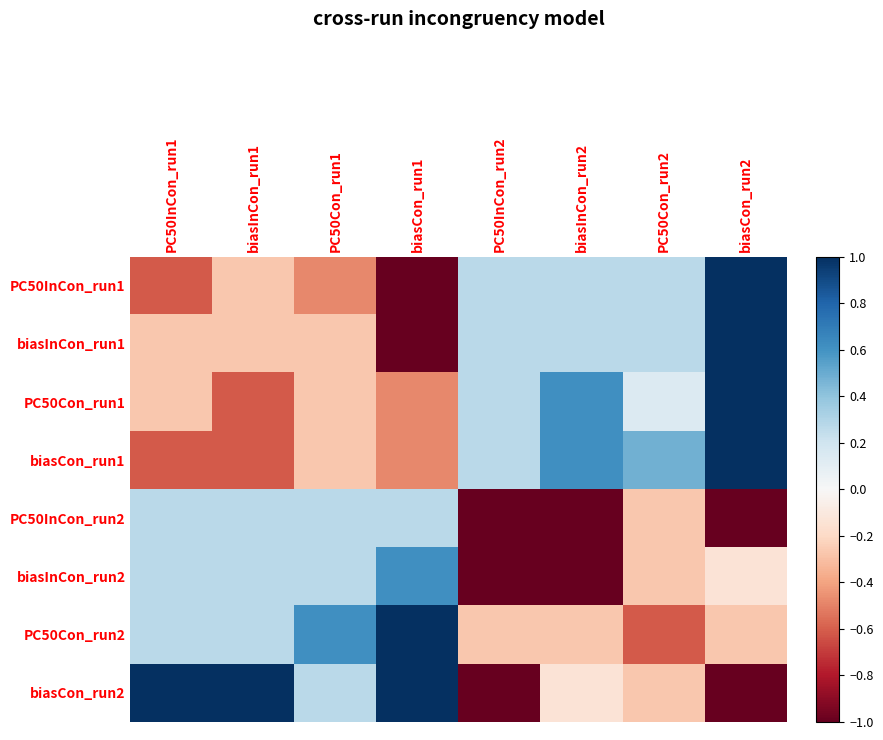

Reading left to right, transcribe all the data shown in this chart.

PC50InCon_run1: PC50InCon_run1=-0.6	biasInCon_run1=-0.3	PC50Con_run1=-0.5	biasCon_run1=-1.0	PC50InCon_run2=0.3	biasInCon_run2=0.3	PC50Con_run2=0.3	biasCon_run2=1.0
biasInCon_run1: PC50InCon_run1=-0.3	biasInCon_run1=-0.3	PC50Con_run1=-0.3	biasCon_run1=-1.0	PC50InCon_run2=0.3	biasInCon_run2=0.3	PC50Con_run2=0.3	biasCon_run2=1.0
PC50Con_run1: PC50InCon_run1=-0.3	biasInCon_run1=-0.6	PC50Con_run1=-0.3	biasCon_run1=-0.5	PC50InCon_run2=0.3	biasInCon_run2=0.6	PC50Con_run2=0.1	biasCon_run2=1.0
biasCon_run1: PC50InCon_run1=-0.6	biasInCon_run1=-0.6	PC50Con_run1=-0.3	biasCon_run1=-0.5	PC50InCon_run2=0.3	biasInCon_run2=0.6	PC50Con_run2=0.5	biasCon_run2=1.0
PC50InCon_run2: PC50InCon_run1=0.3	biasInCon_run1=0.3	PC50Con_run1=0.3	biasCon_run1=0.3	PC50InCon_run2=-1.0	biasInCon_run2=-1.0	PC50Con_run2=-0.3	biasCon_run2=-1.0
biasInCon_run2: PC50InCon_run1=0.3	biasInCon_run1=0.3	PC50Con_run1=0.3	biasCon_run1=0.6	PC50InCon_run2=-1.0	biasInCon_run2=-1.0	PC50Con_run2=-0.3	biasCon_run2=-0.1
PC50Con_run2: PC50InCon_run1=0.3	biasInCon_run1=0.3	PC50Con_run1=0.6	biasCon_run1=1.0	PC50InCon_run2=-0.3	biasInCon_run2=-0.3	PC50Con_run2=-0.6	biasCon_run2=-0.3
biasCon_run2: PC50InCon_run1=1.0	biasInCon_run1=1.0	PC50Con_run1=0.3	biasCon_run1=1.0	PC50InCon_run2=-1.0	biasInCon_run2=-0.1	PC50Con_run2=-0.3	biasCon_run2=-1.0